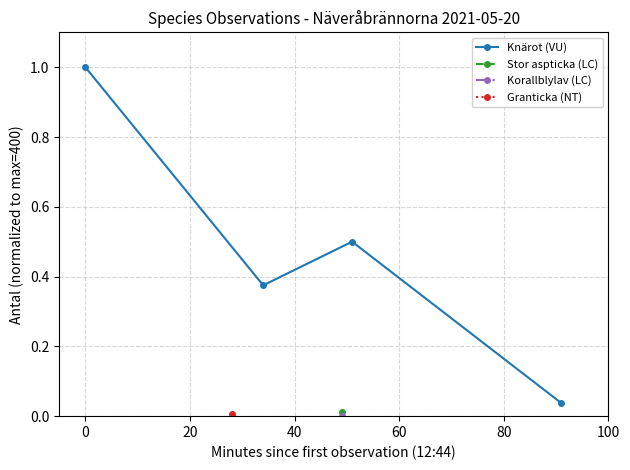

What is the value of the Knärot (VU) point at the 3rd from the left?

0.5